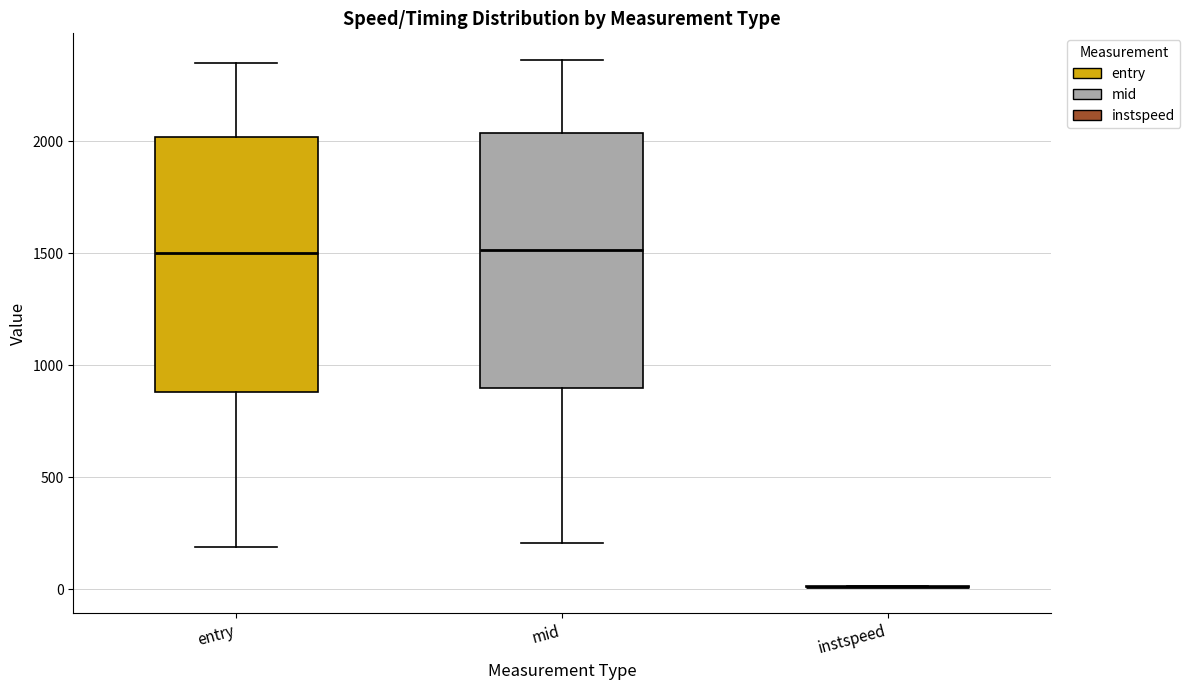

Where does the median line of the box for entry sit on the y-axis? The values are not printed on the chart, so give them approximately, as read against the axis.

1500